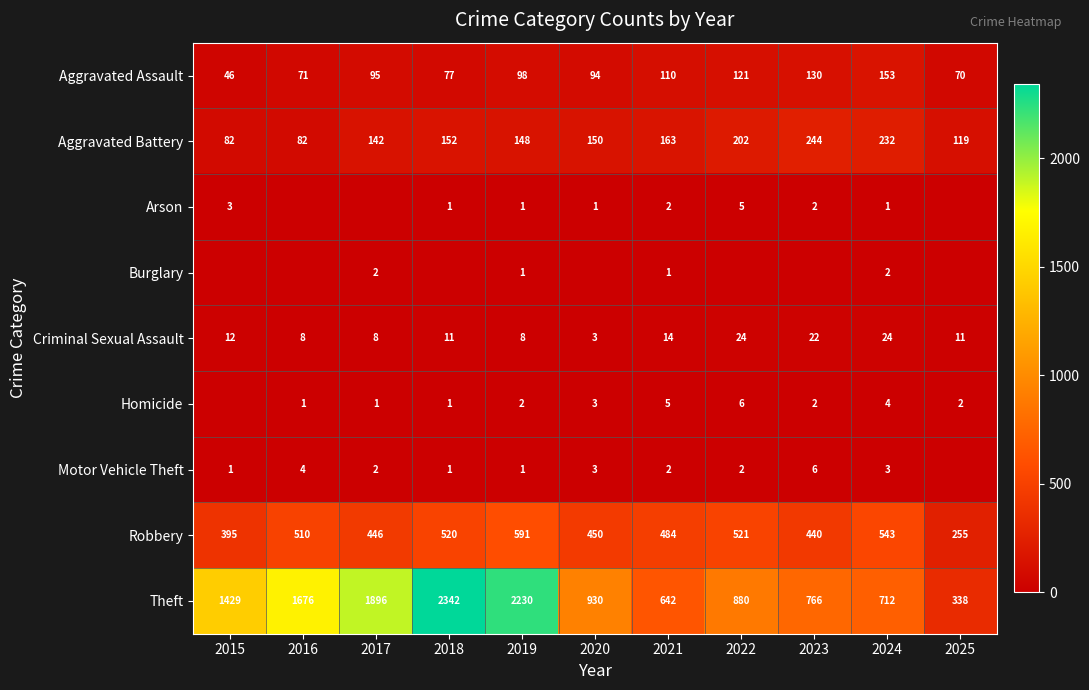

Rank the categories by Robbery value from lowest to highest.

2025, 2015, 2023, 2017, 2020, 2021, 2016, 2018, 2022, 2024, 2019